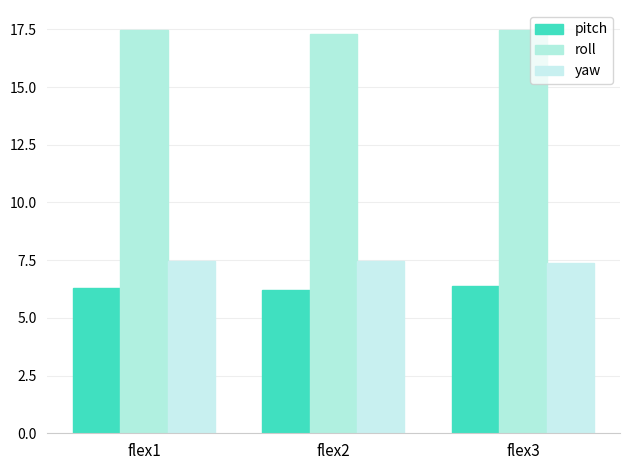

What is the lowest value of the yaw series?

7.4